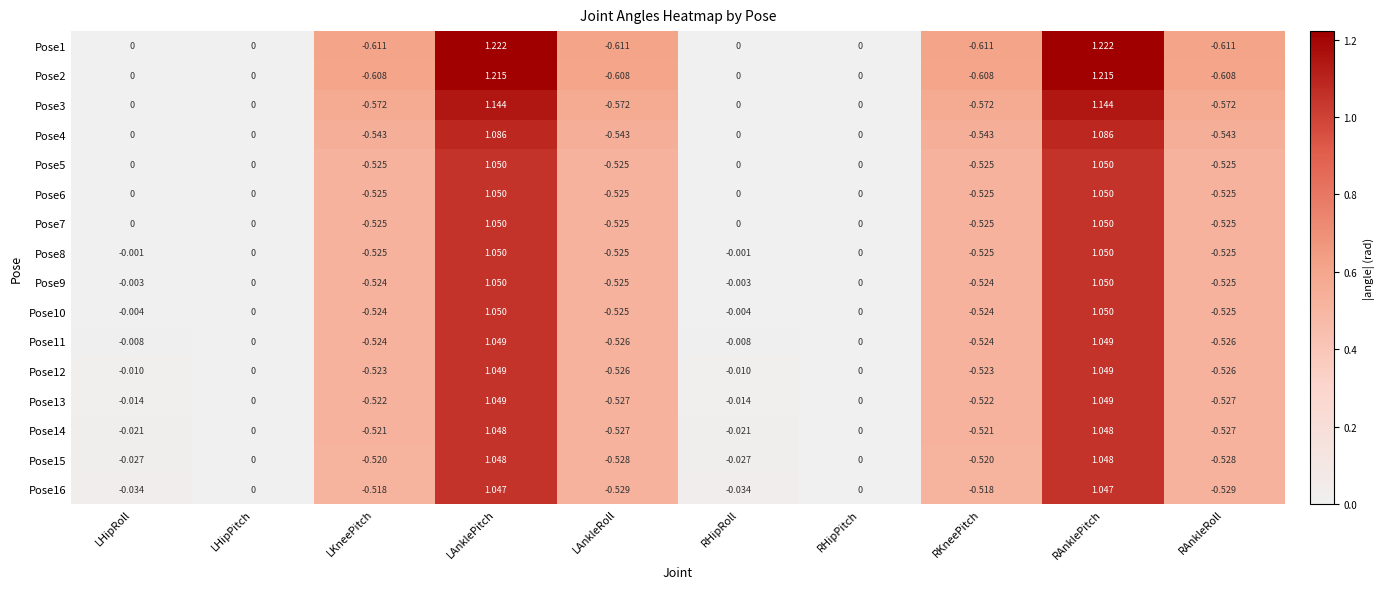

Is the value of Pose1 at LKneePitch greater than the value of Pose3 at LHipRoll?

No